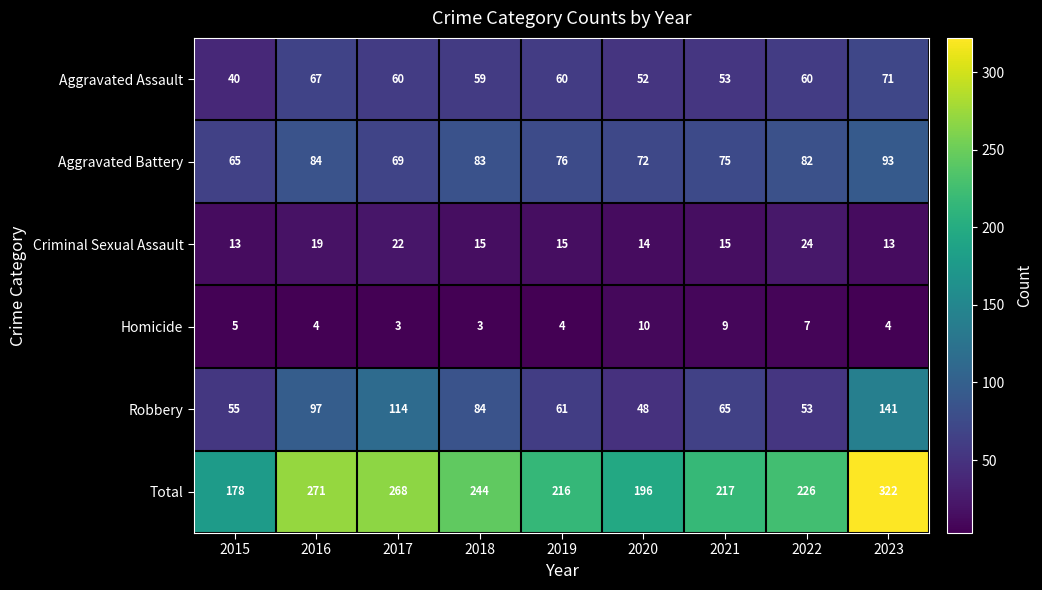

At which label is Aggravated Assault closest to 55?

2021